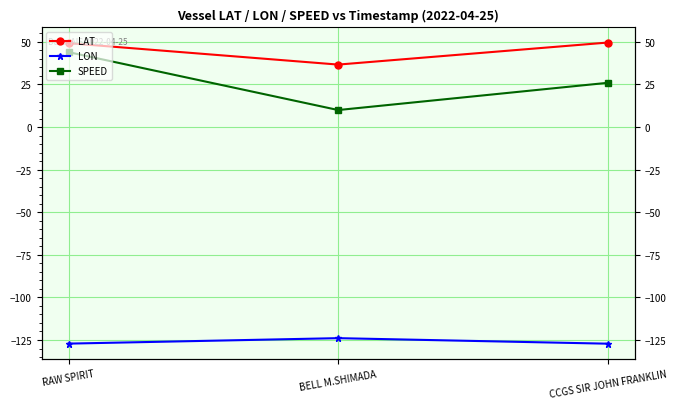

How many lines are shown in the chart?

3